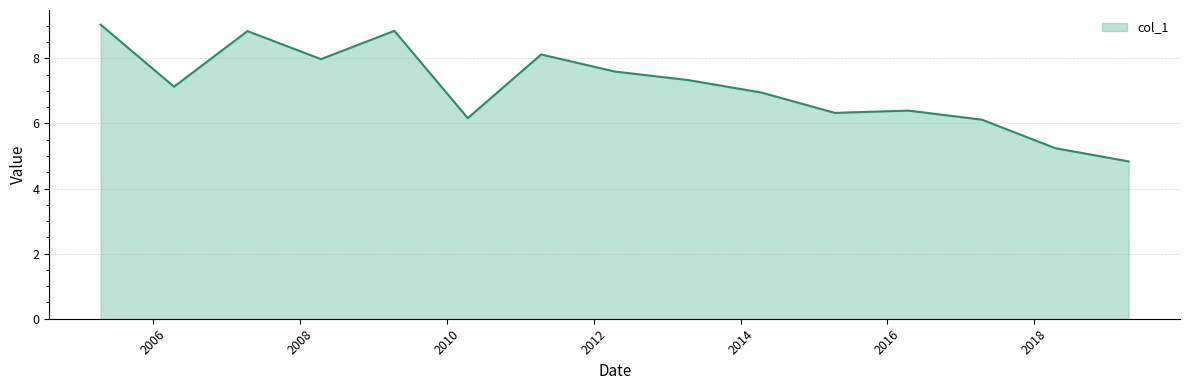

What is the smallest value displayed?

4.8